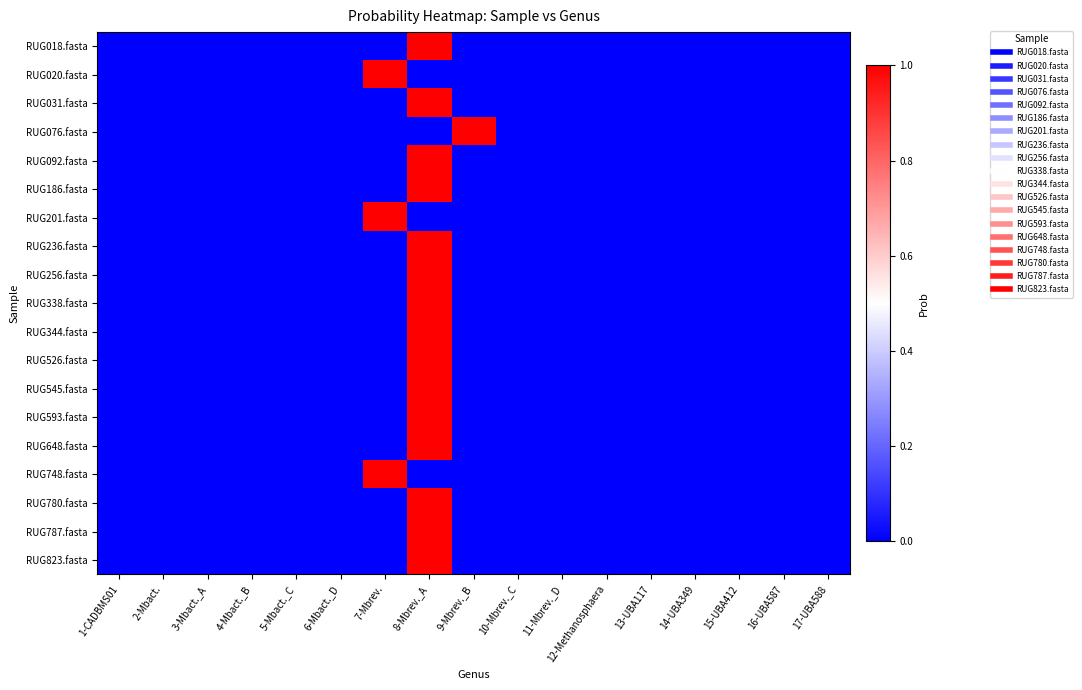

Which has a higher value, 10-Mbrev._C or 6-Mbact._D?

10-Mbrev._C